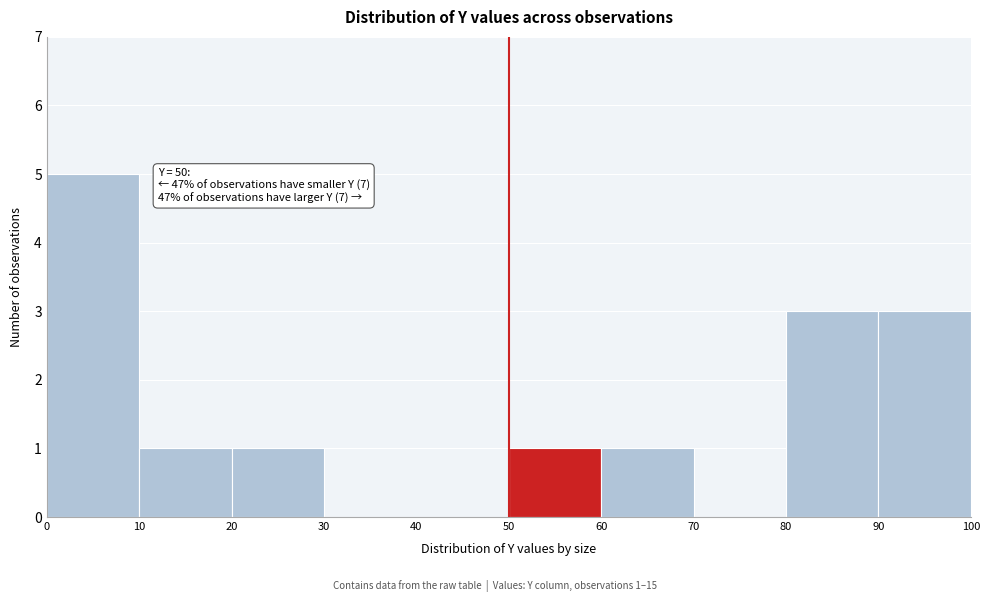

Which range on the x-axis has the tallest bar?

0 to 10